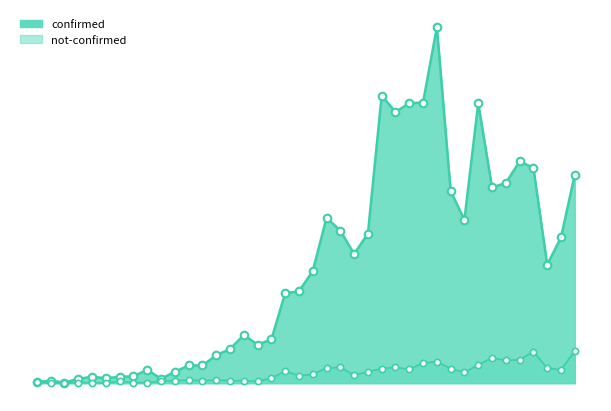

What are all the series names shown in the legend?

confirmed, not-confirmed